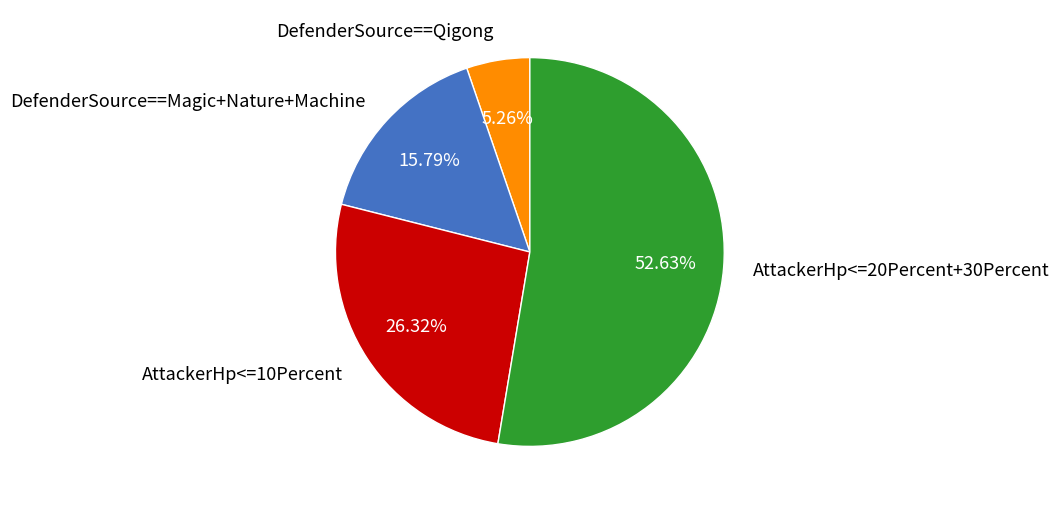

Between DefenderSource==Qigong and DefenderSource==Magic+Nature+Machine, which is larger?

DefenderSource==Magic+Nature+Machine